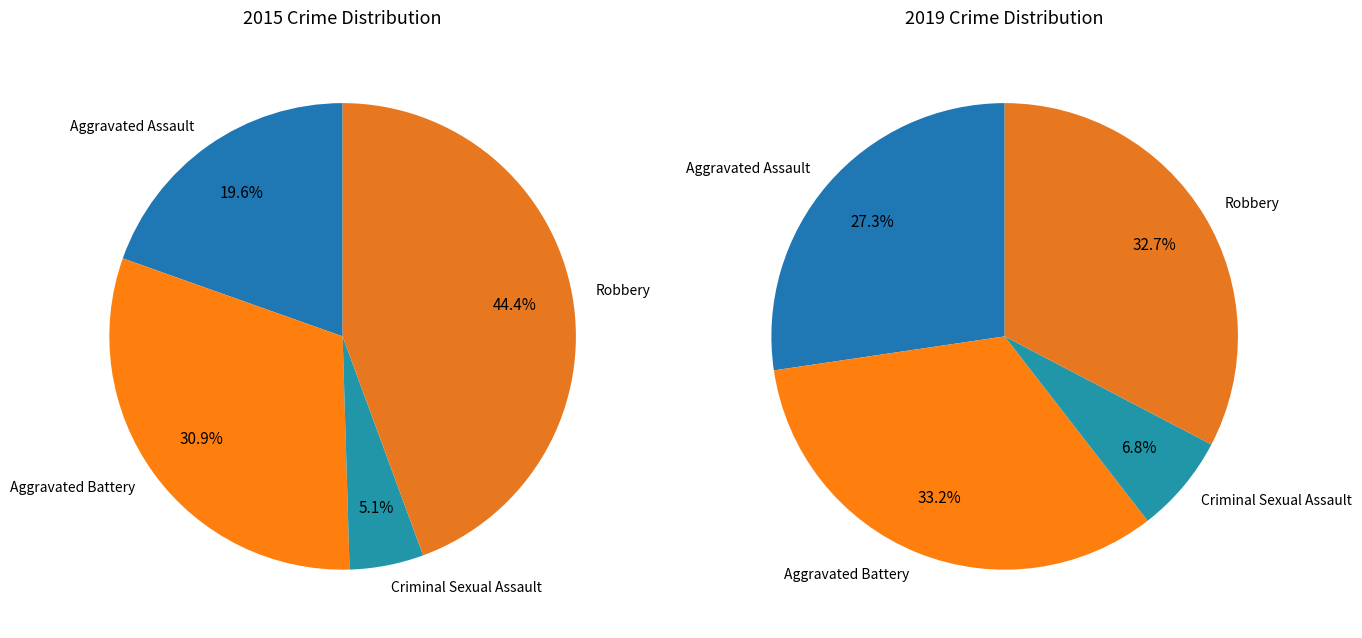

To the nearest percent, what is the difference between the values_2015 and values_2019 slice percentages?

6%